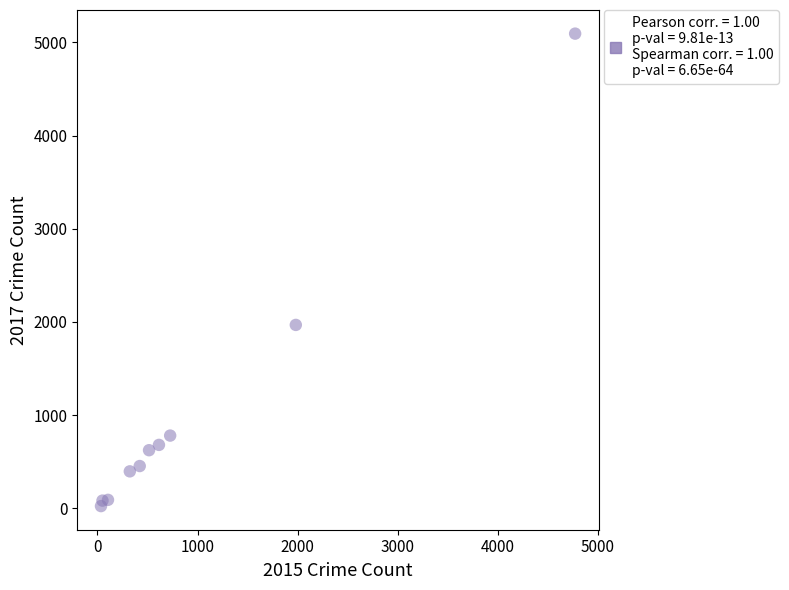

What Y value in the scatter plot is closest to 2559?

1968